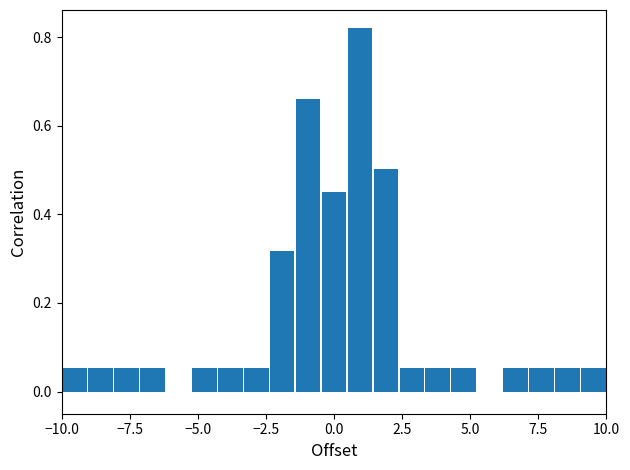

Read against the x-axis, roughly where is the centre of the tallest bar?

1.0